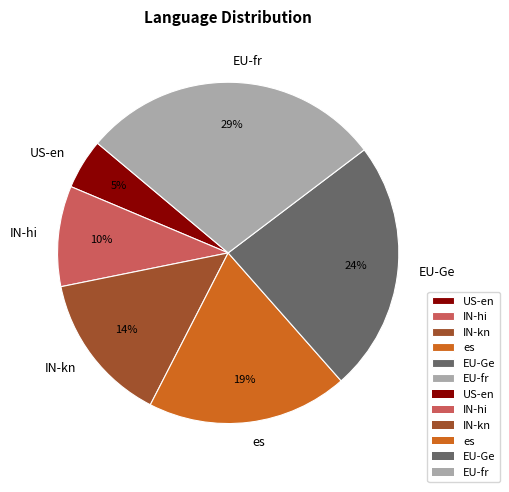

How many segments does this pie chart have?

6